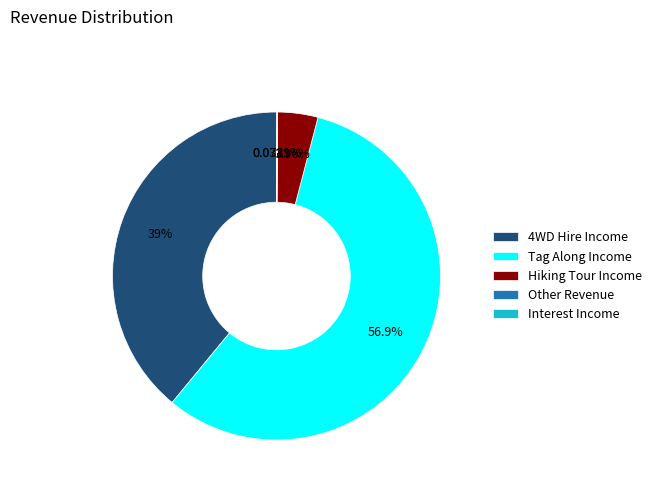

Does any single category account for the majority?

Yes